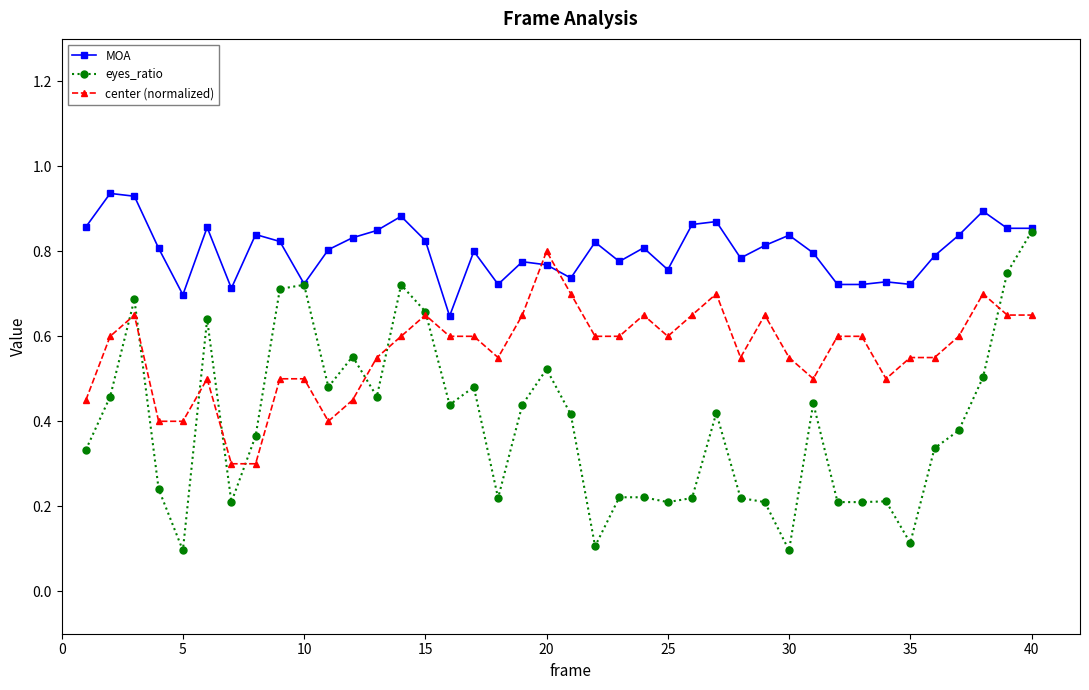

Which series has the largest range (max minus min)?

eyes_ratio